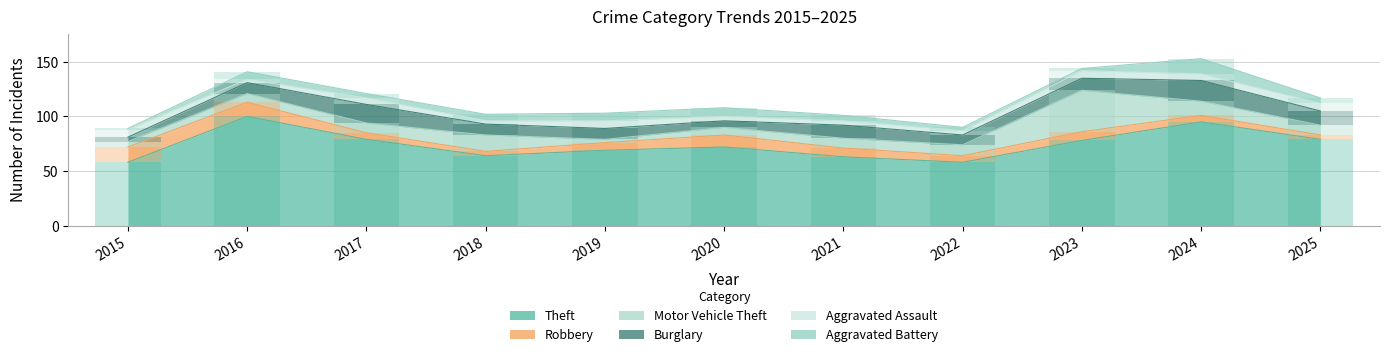

At which label does Aggravated Assault first exceed 6?

2015